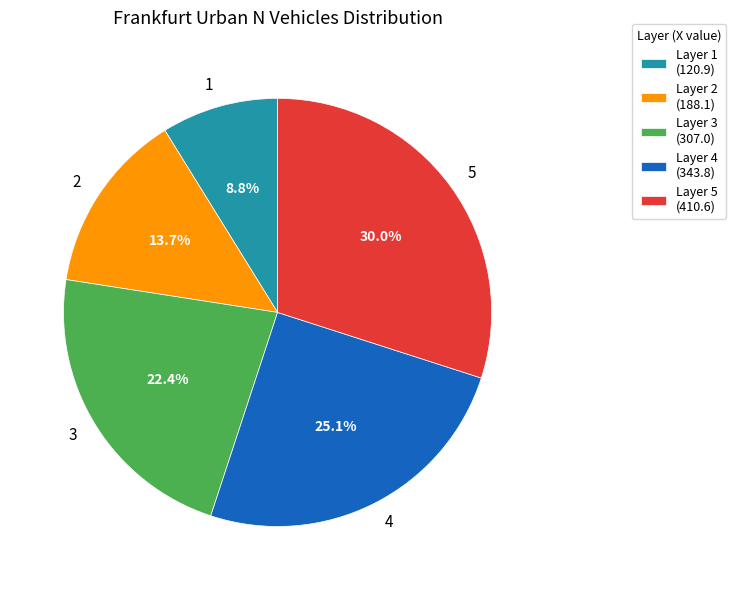

Does 3 account for over 50% of the chart?

No